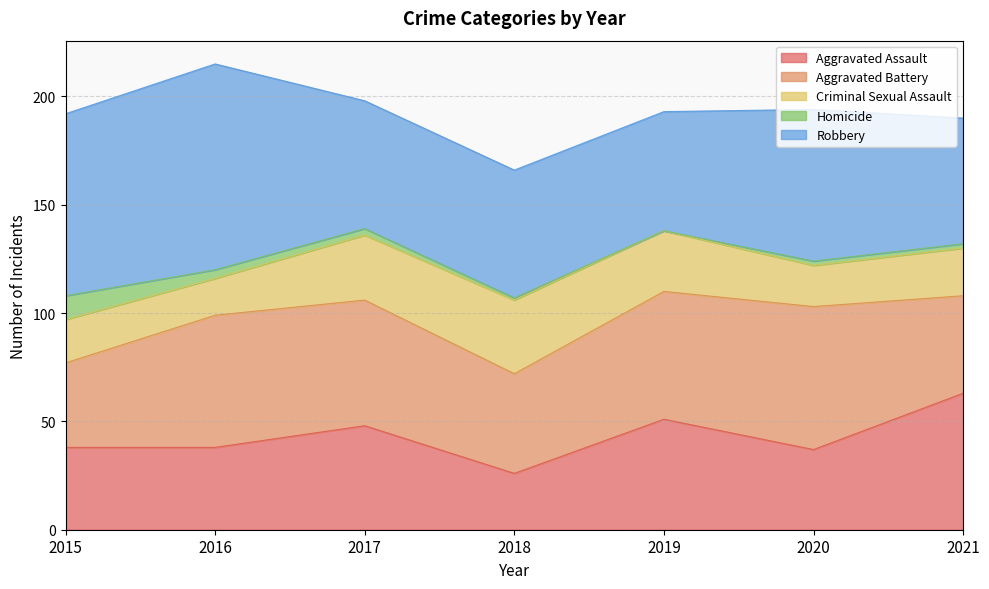

Count the number of categories in the chart.

7